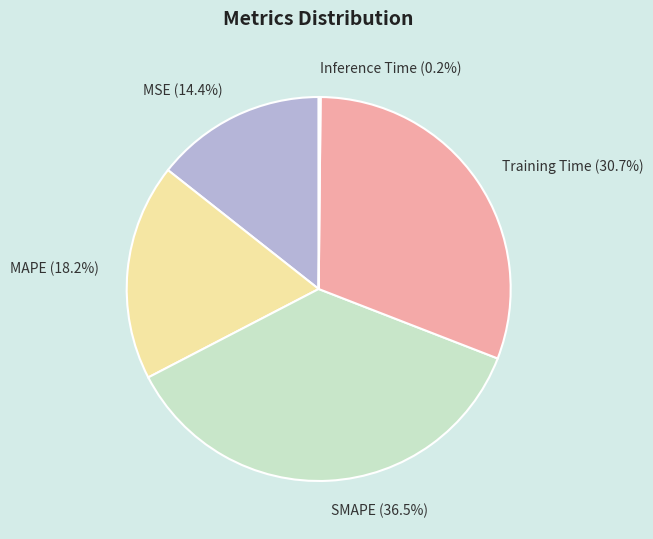

Does MSE (14.4%) represent more than half of the total?

No